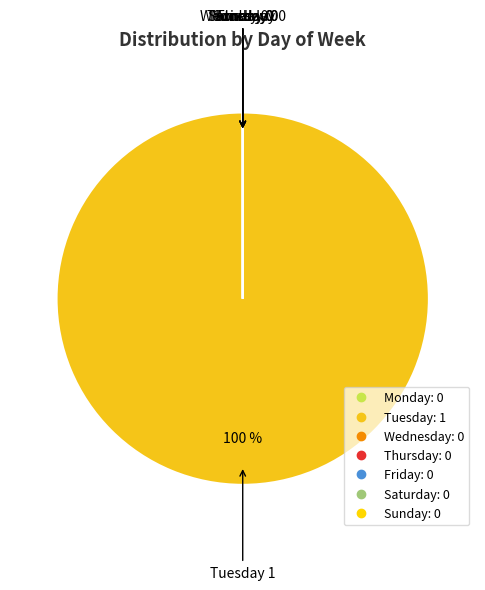

What portion of the pie excludes Monday?

100.0%